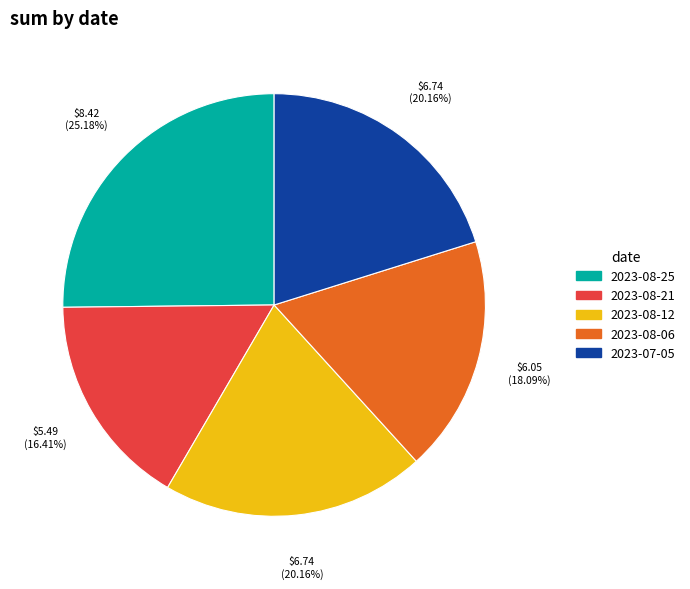

Between 2023-08-21 and 2023-08-25, which is larger?

2023-08-25